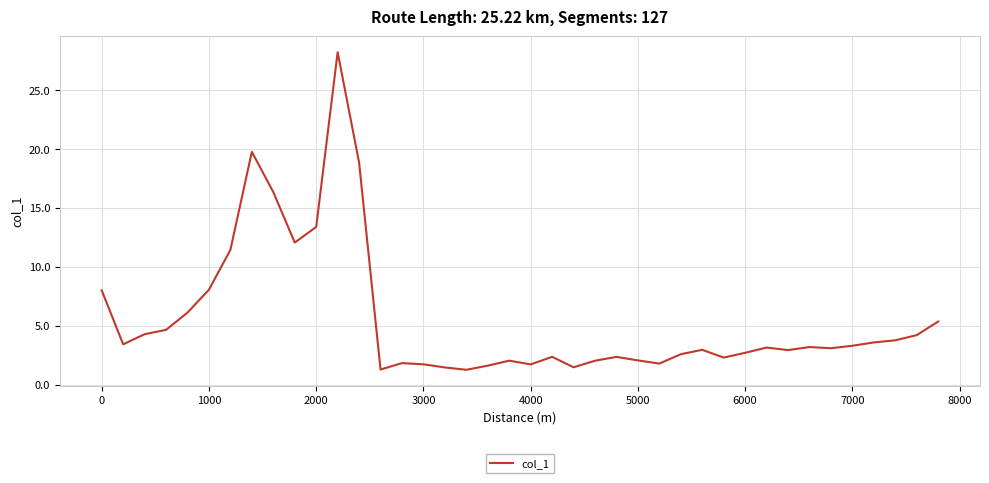

What is the minimum value shown in the chart?

1.3